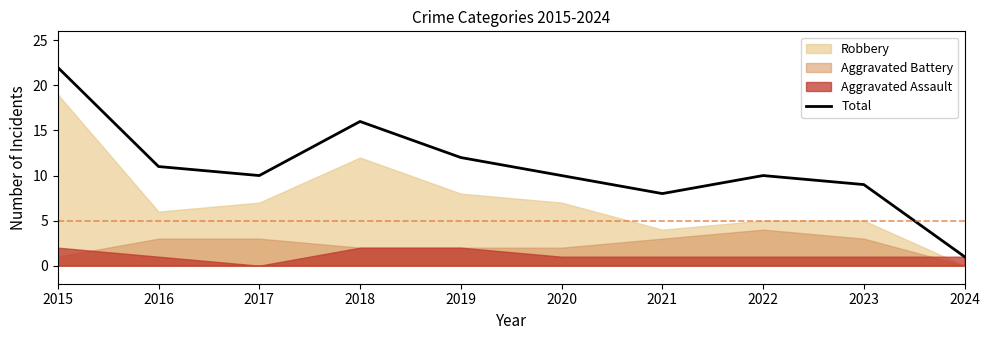

At which label does Total reach its peak?

2015